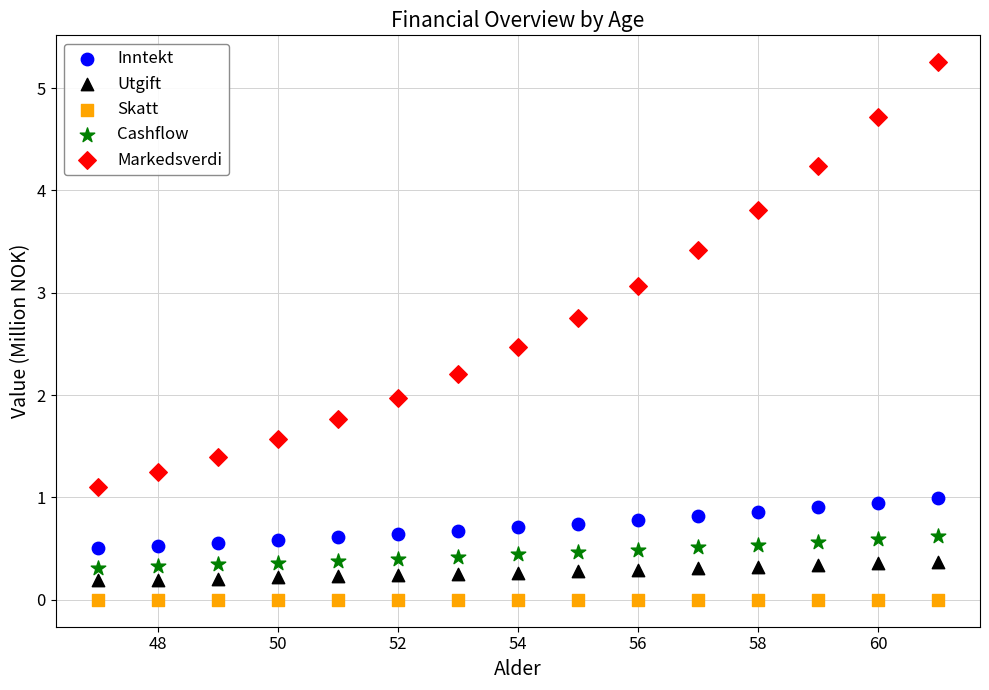

What are all the series names shown in the legend?

Inntekt, Utgift, Skatt, Cashflow, Markedsverdi